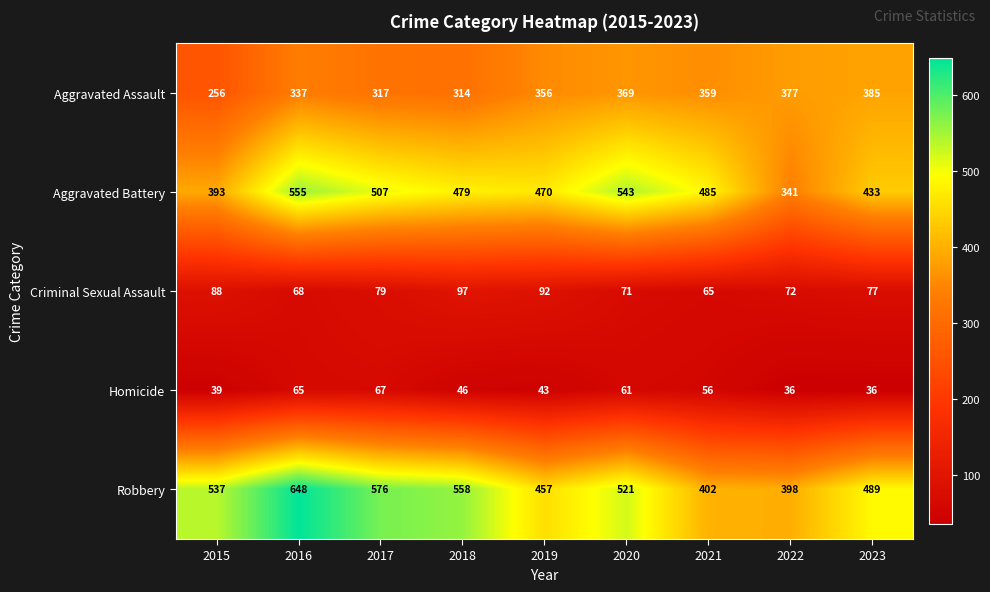

What is the sum of the Aggravated Battery values at 2015 and 2020?

936